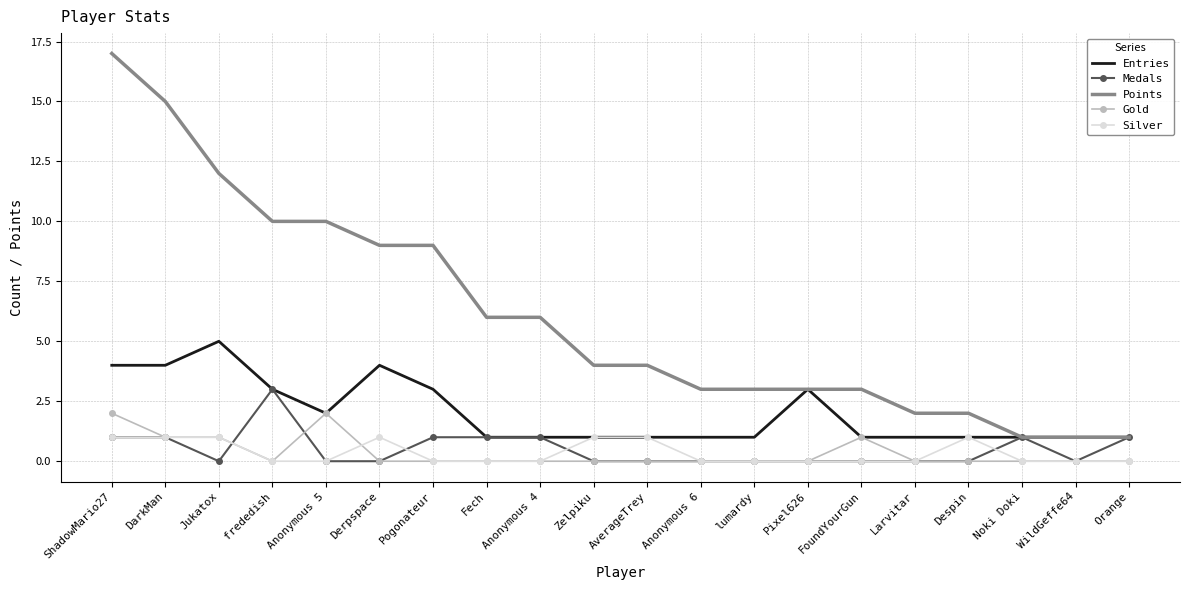

What are all the series names shown in the legend?

Entries, Medals, Points, Gold, Silver